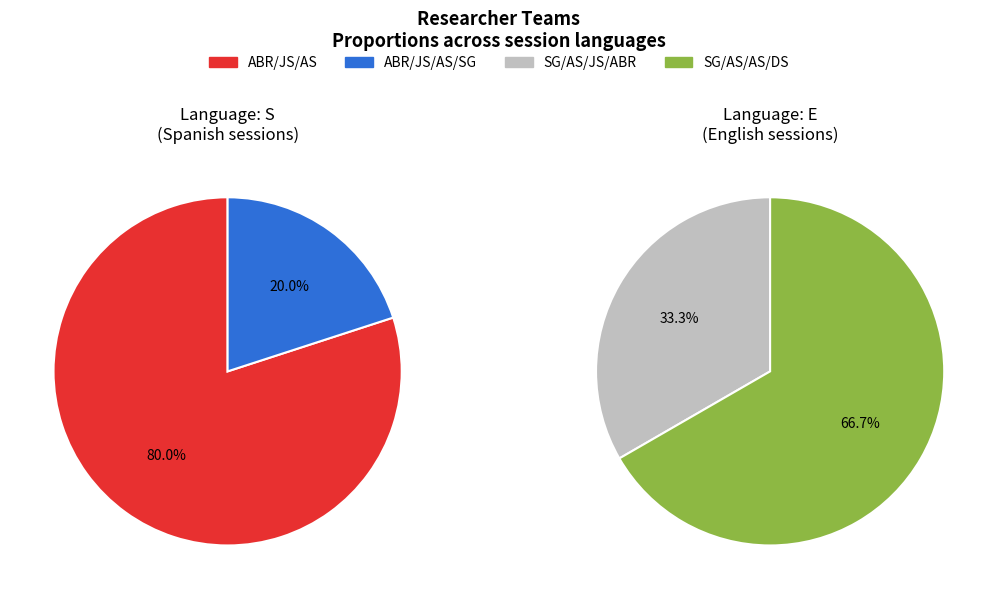

What is the largest slice in the pie chart?

ABR/JS/AS